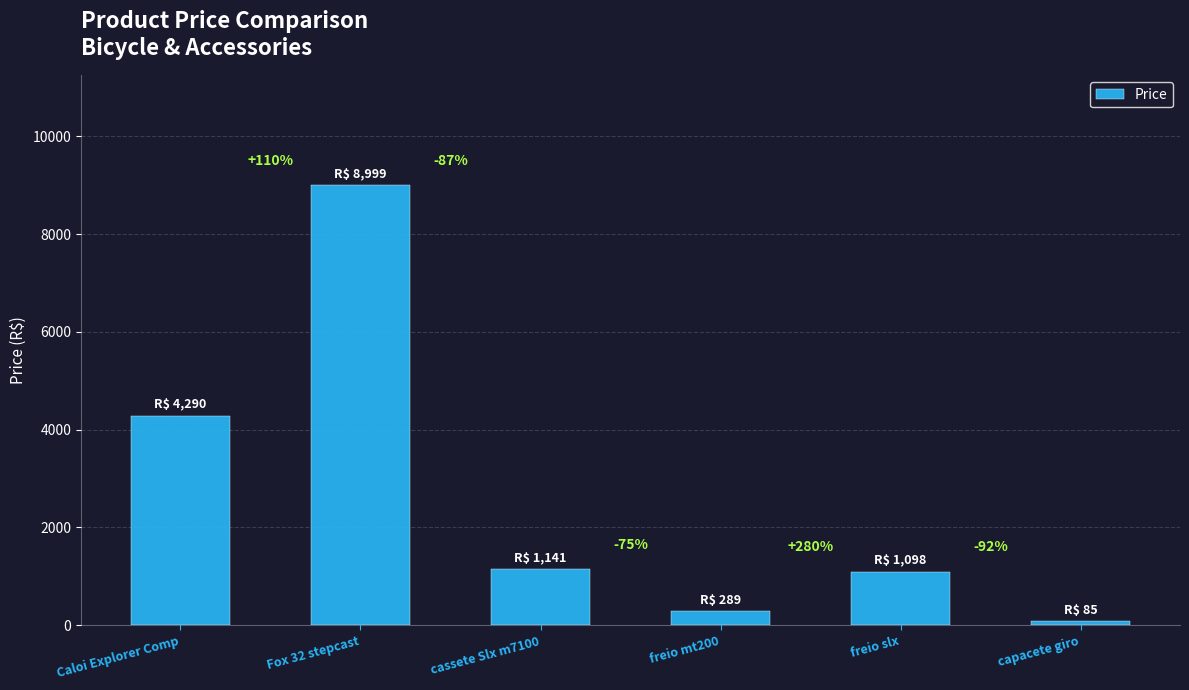

How many bars are there in total?

6